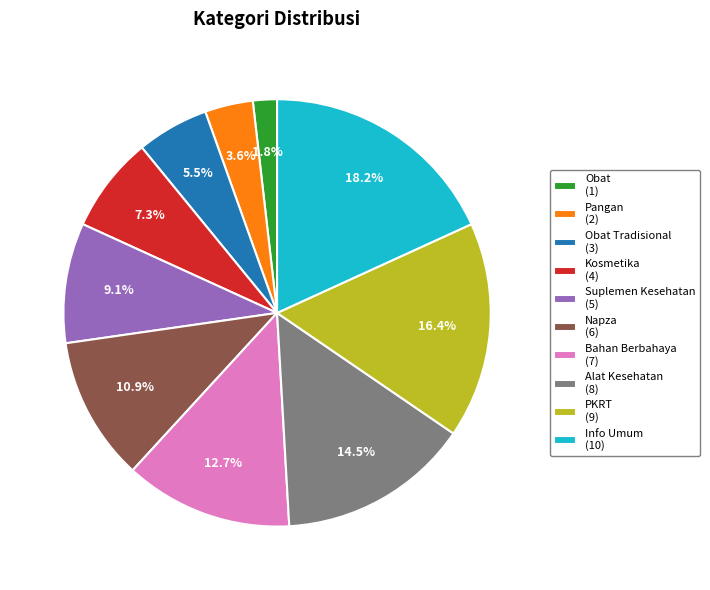

How many slices are in this pie chart?

10